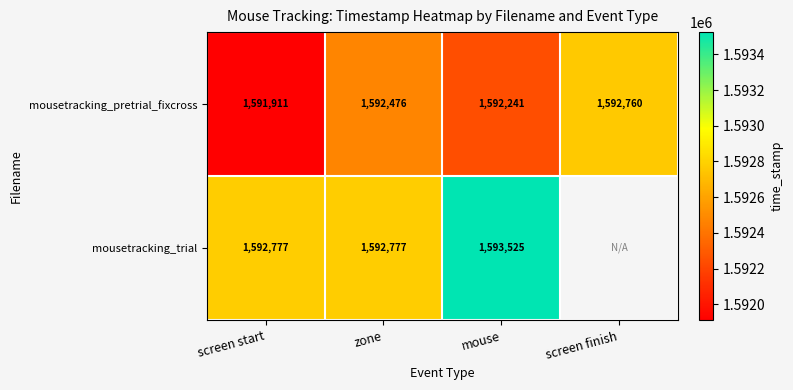

What is the average value of the mousetracking_pretrial_fixcross series?

1592347.0